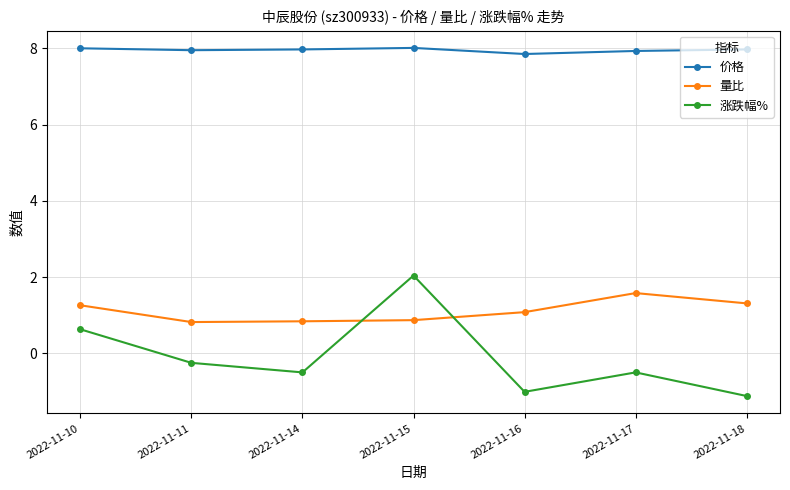

What is the total value across all series at 2022-11-14?

8.3